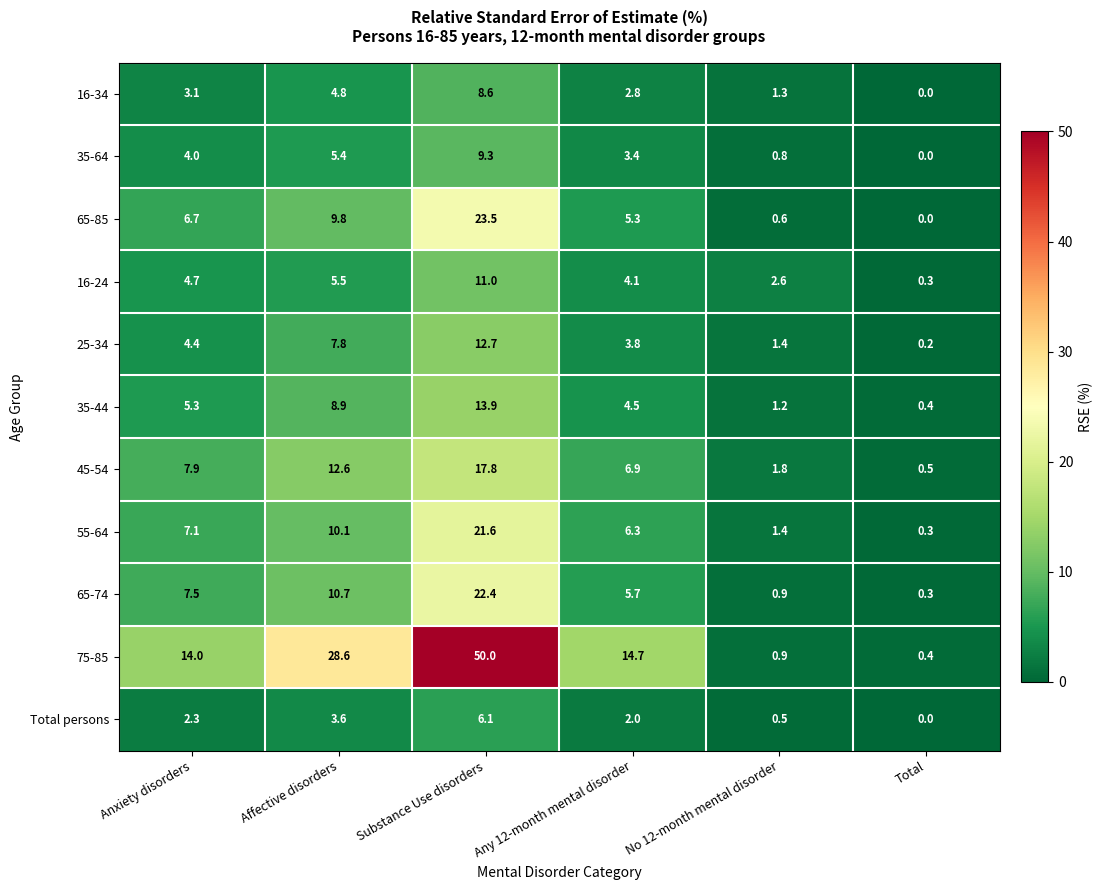

How many series are shown in this chart?

11